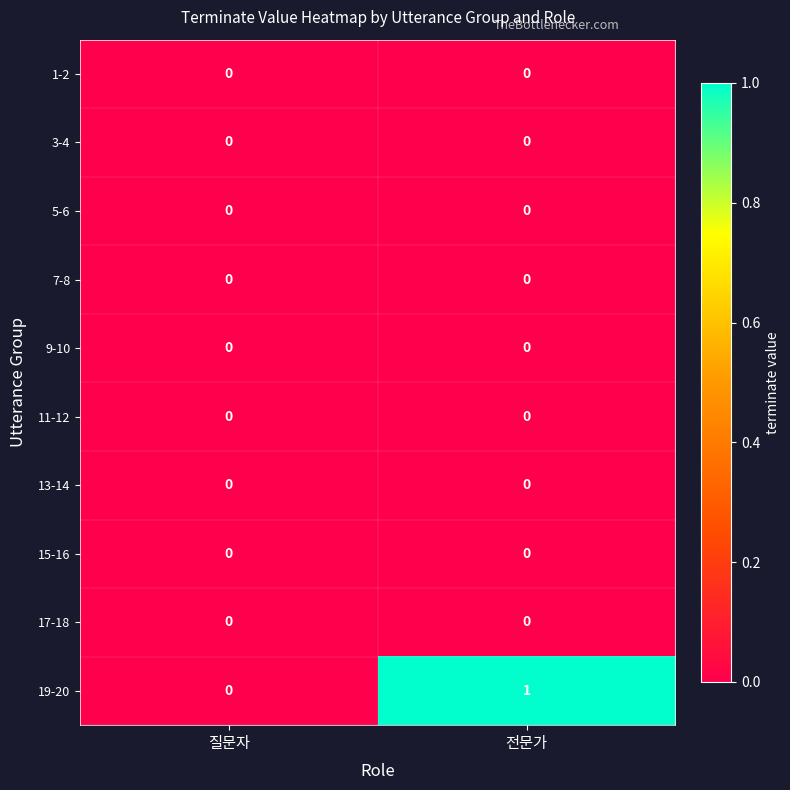

Where is 19-20 nearest to the value 0?

질문자